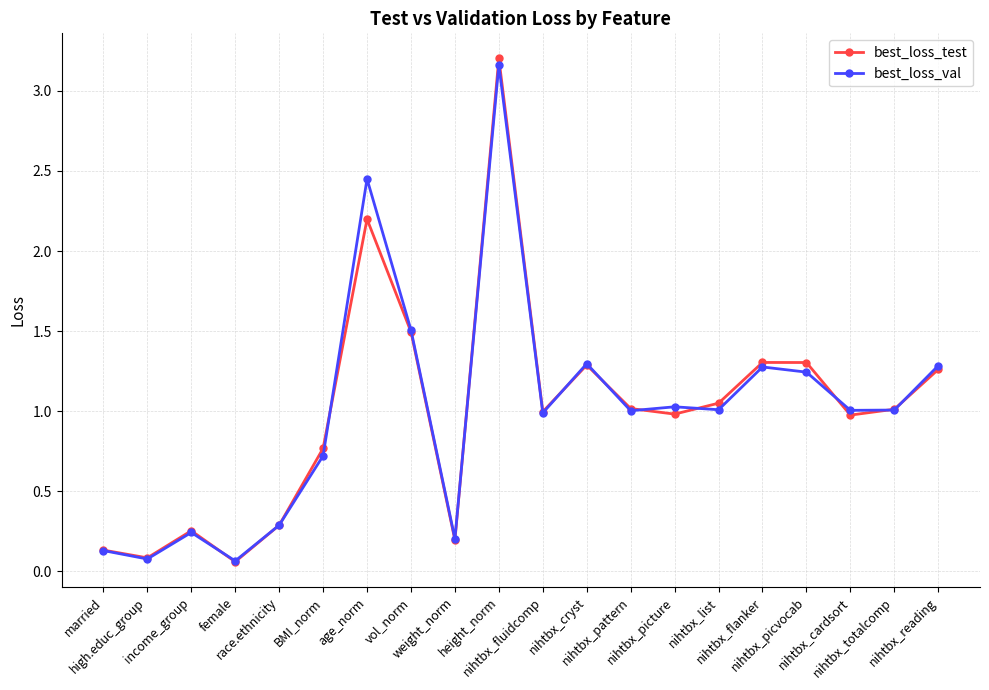

Which series has the widest spread of values?

best_loss_test